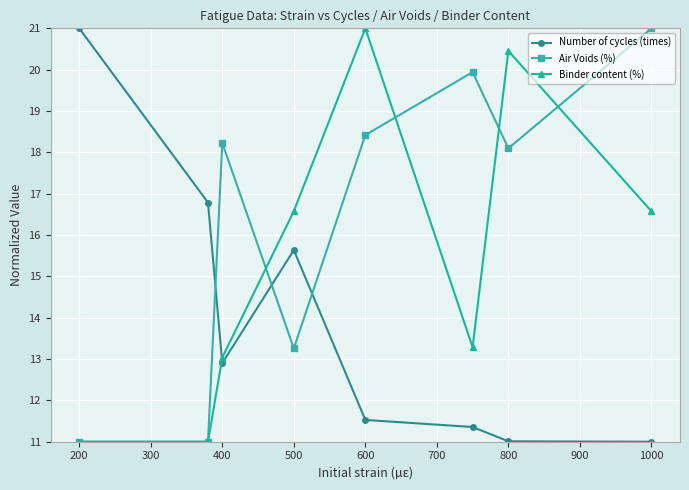

What is the maximum value shown in the chart?

21.0